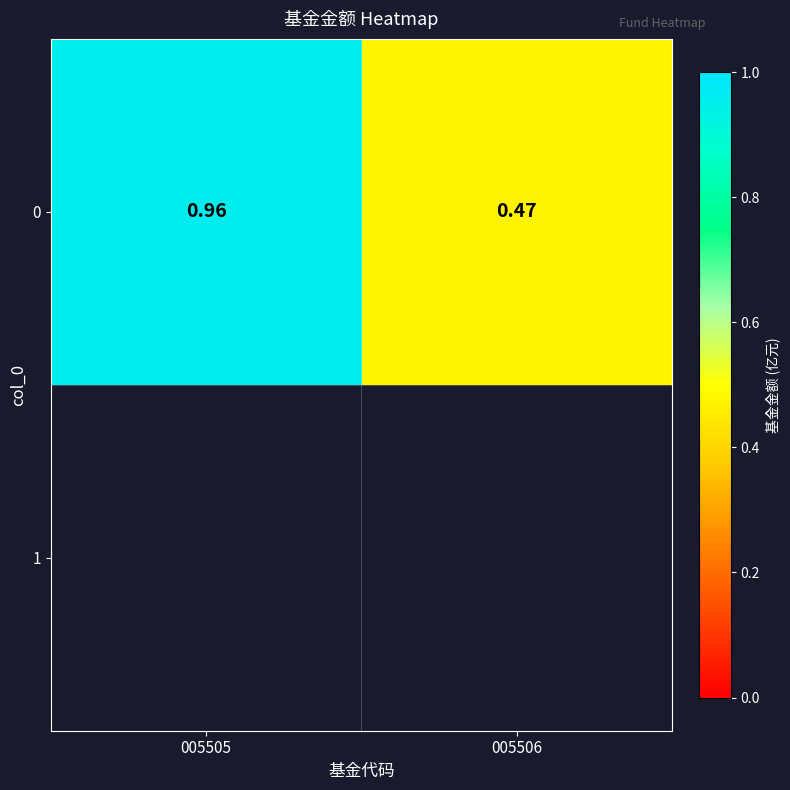

Reading left to right, list all the values displayed in this chart.

1.0	0.5